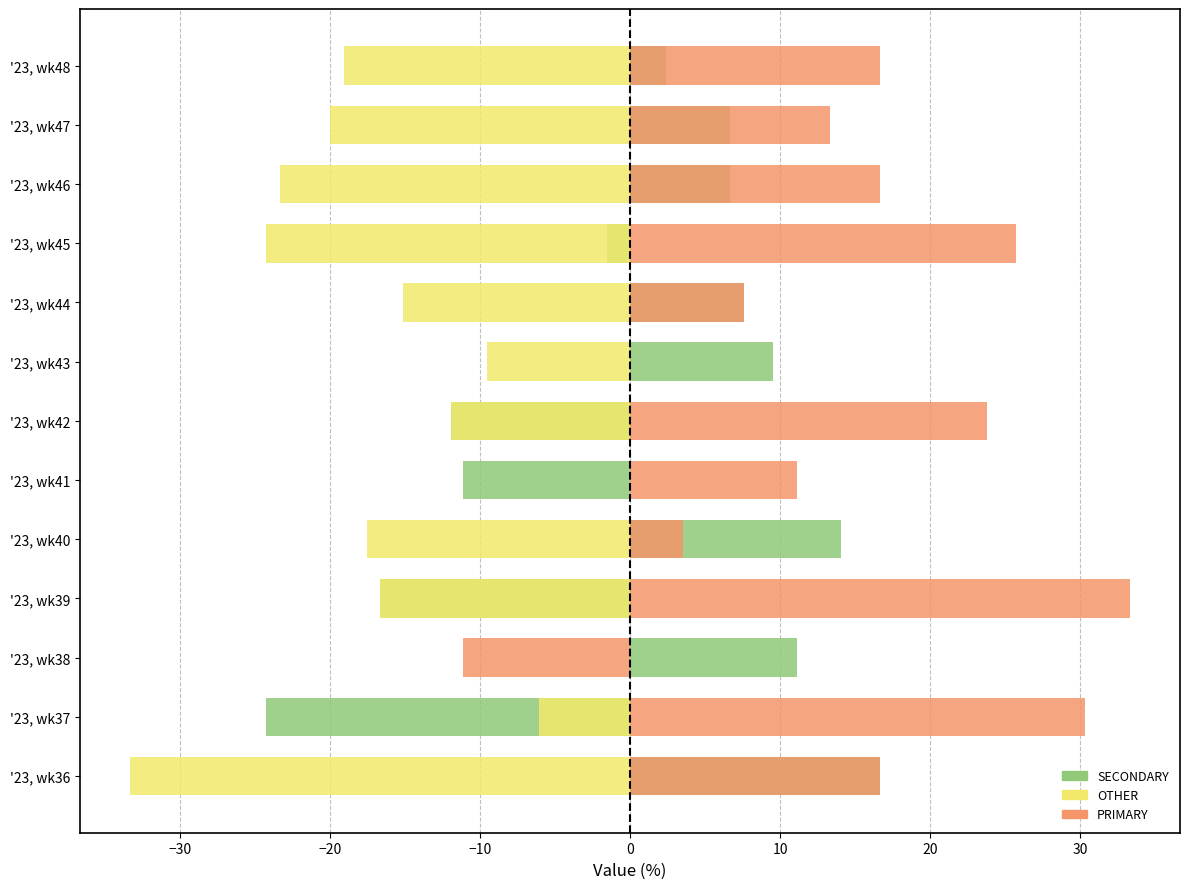

Is the value of PRIMARY at '23, wk37 greater than the value of SECONDARY at '23, wk42?

Yes